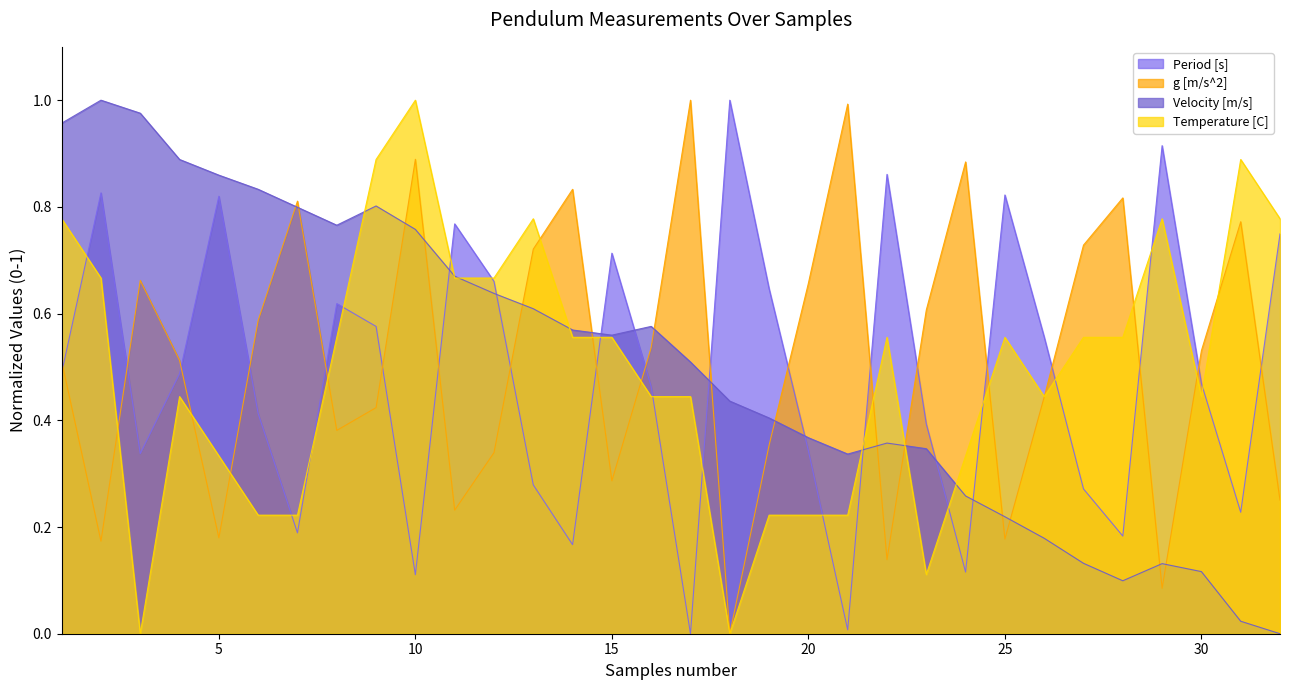

What is the sum of all Temperature [C] values?

15.9